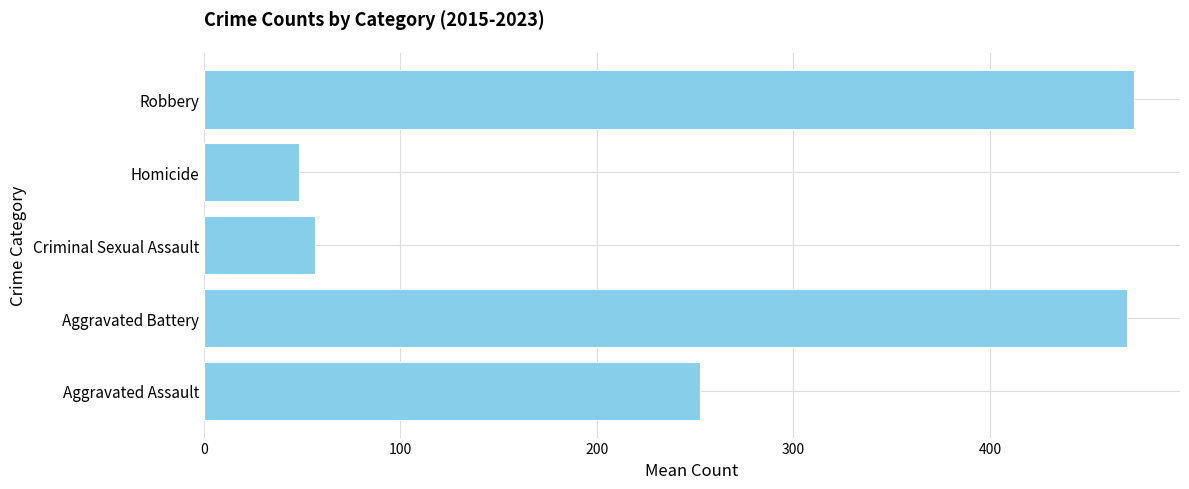

The chart shows a value of 48.4 at Homicide. True or false?

True